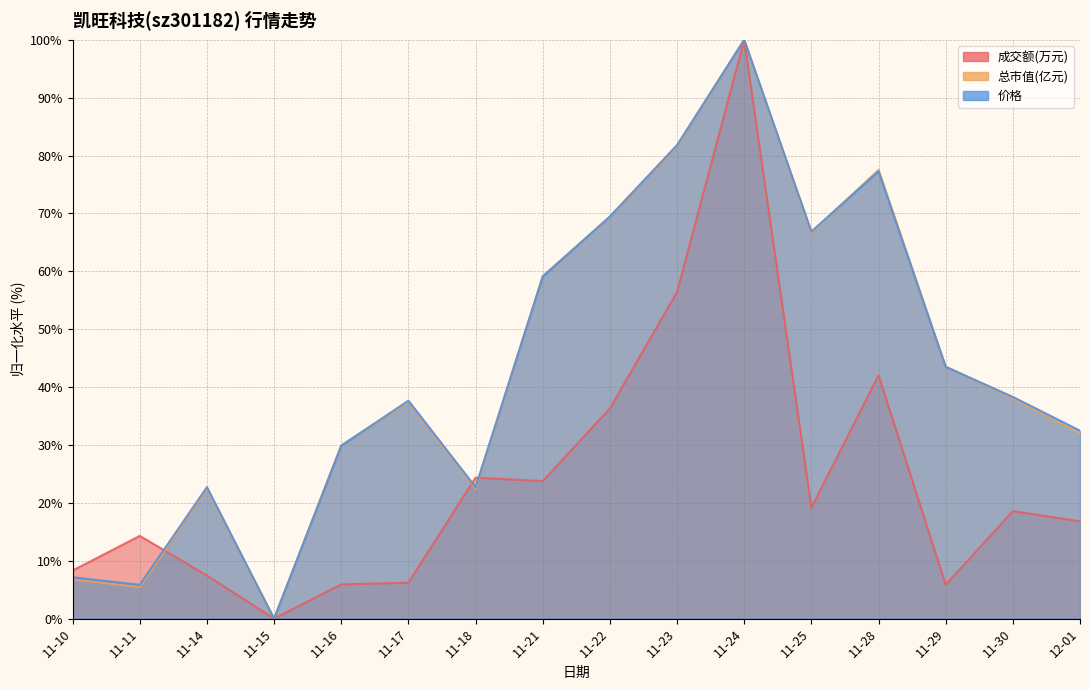

At which category is the sum across all series the highest?

11-24